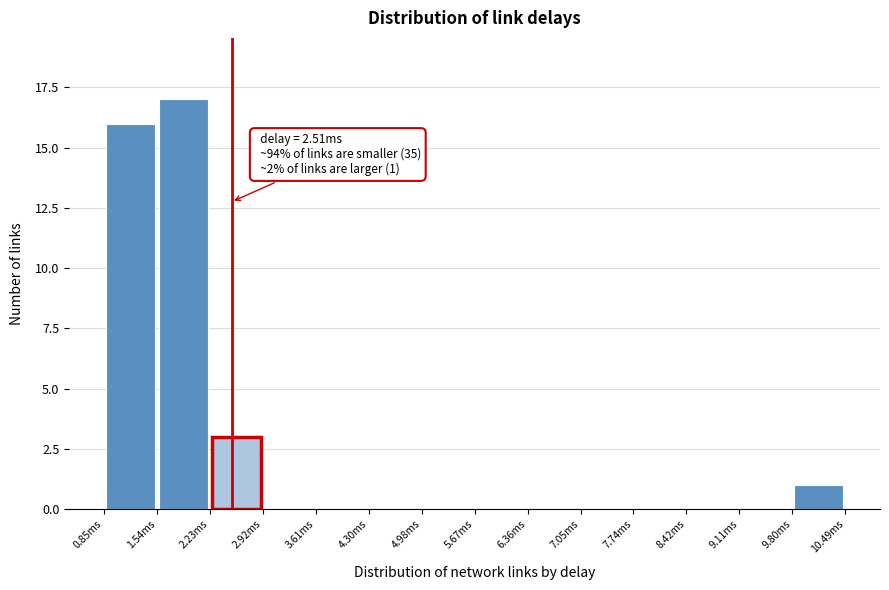

Over which range of the x-axis is the bar tallest?

1.5 to 2.2